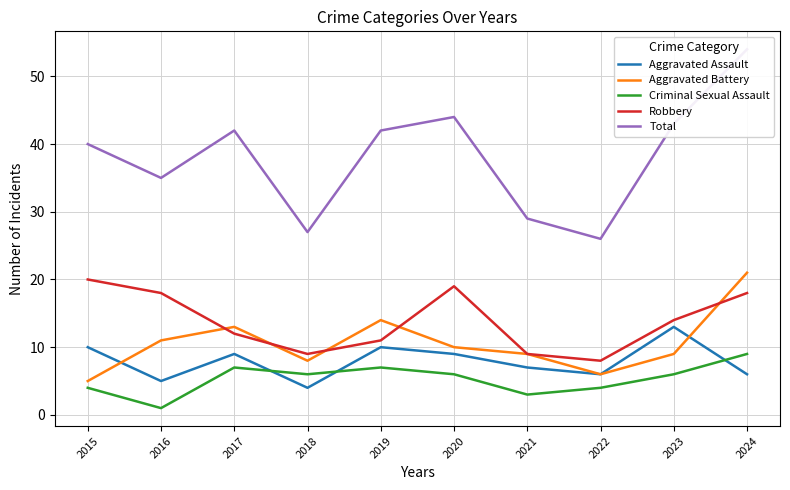

True or false: Robbery and Aggravated Assault cross at least once.

False